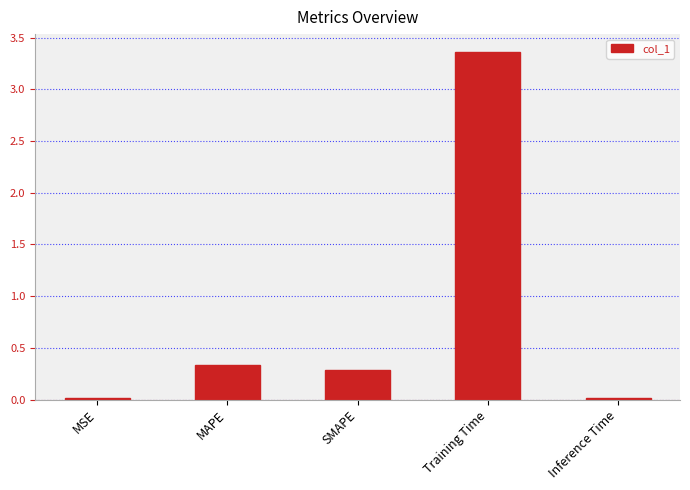

What position from the right is Training Time?

2